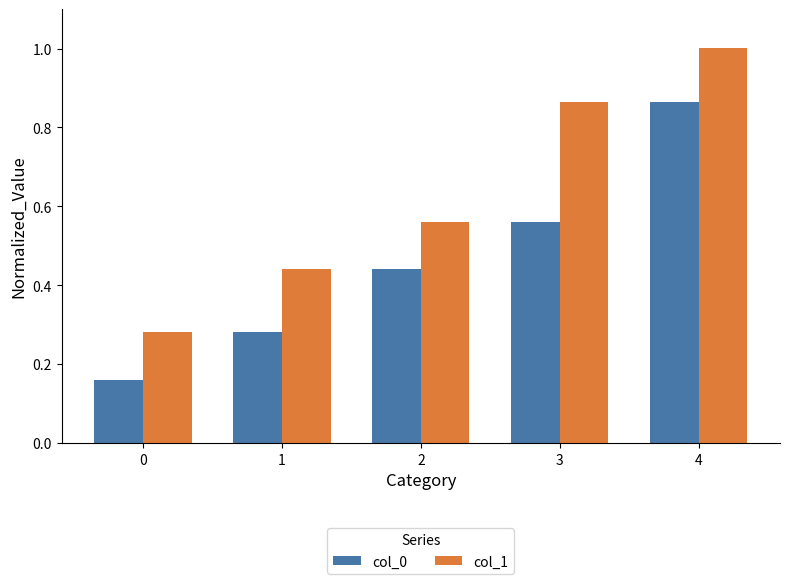

How many col_0 values are between 0 and 1?

5